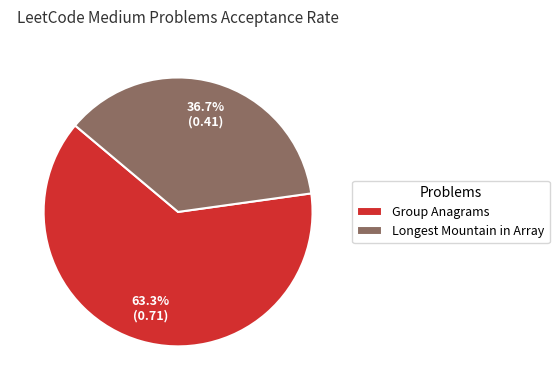

To the nearest percent, what portion does Longest Mountain in Array represent?

37%